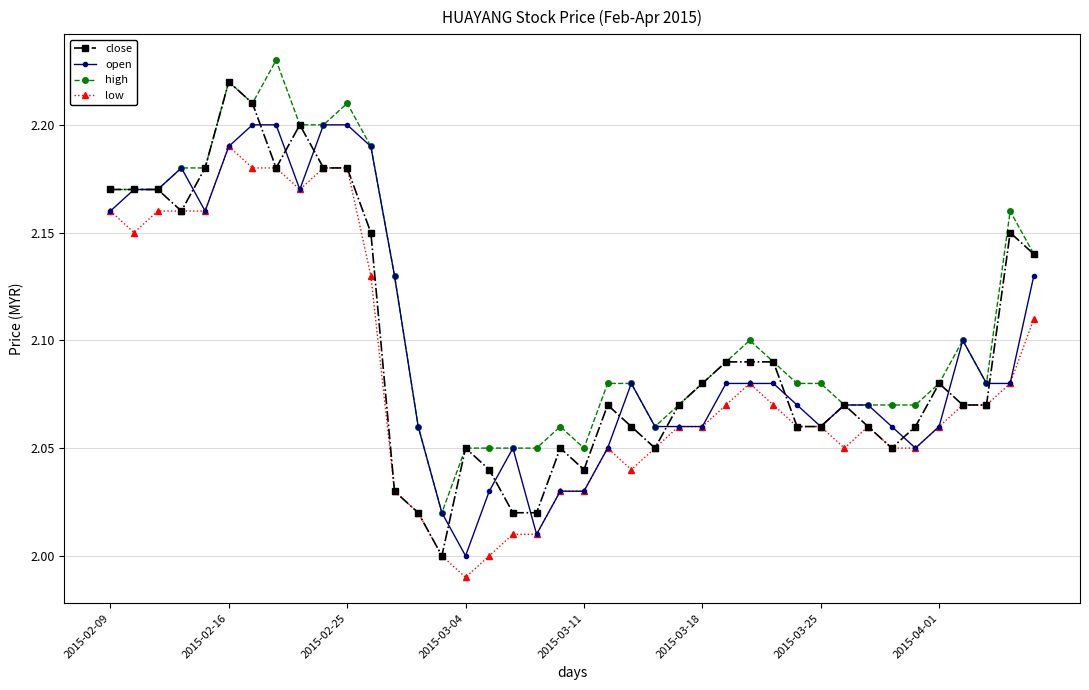

True or false: low and high intersect in this chart.

False